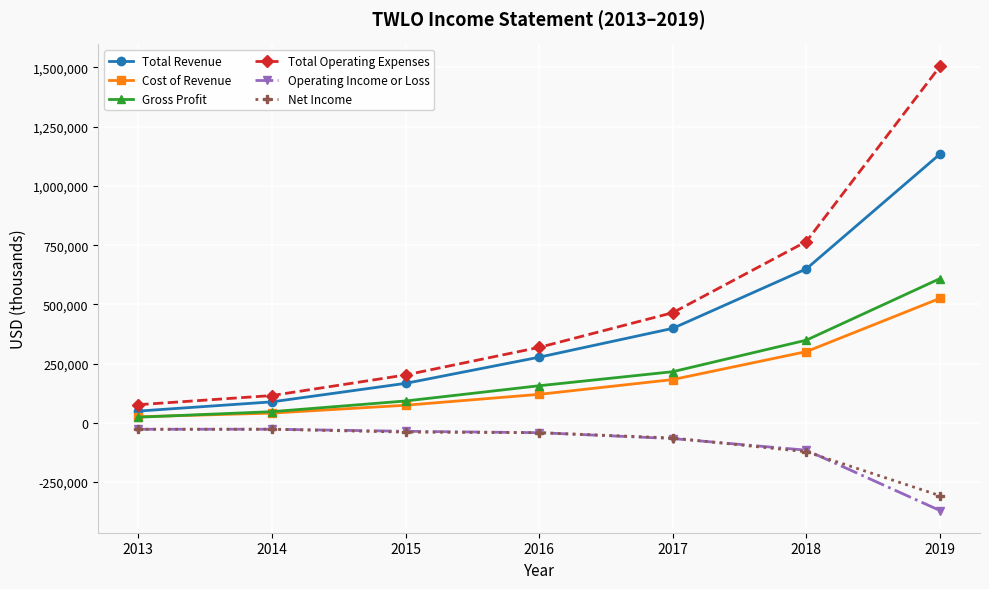

What is the difference between the Net Income values at 2017 and 2019?

243400